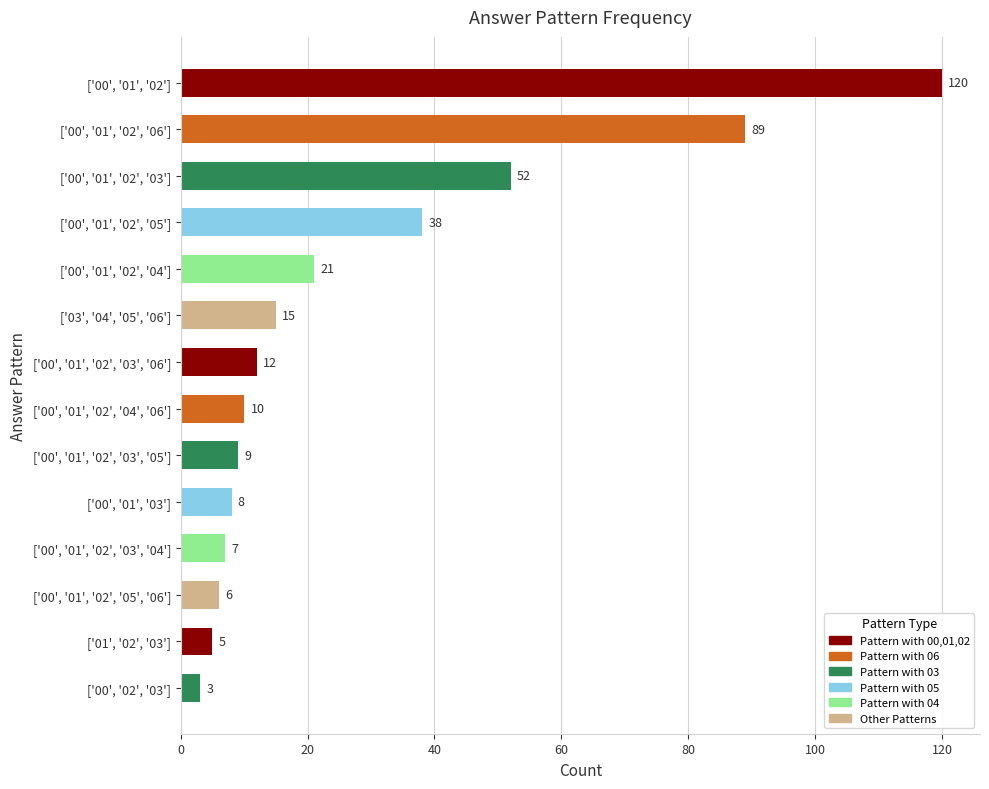

What is the approximate value at ['00', '01', '02', '05']?

38